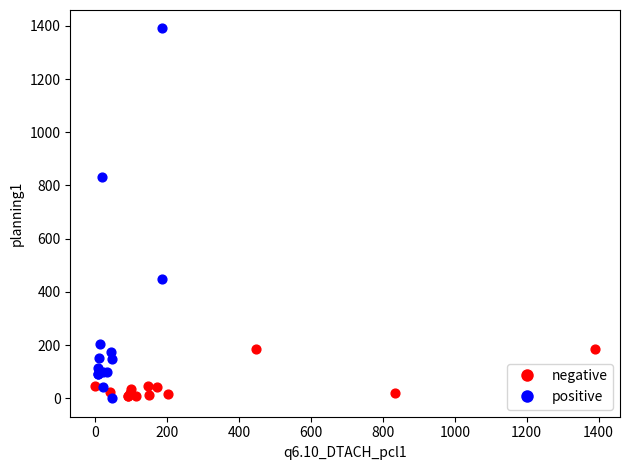

Which series reaches the maximum Y coordinate?

positive